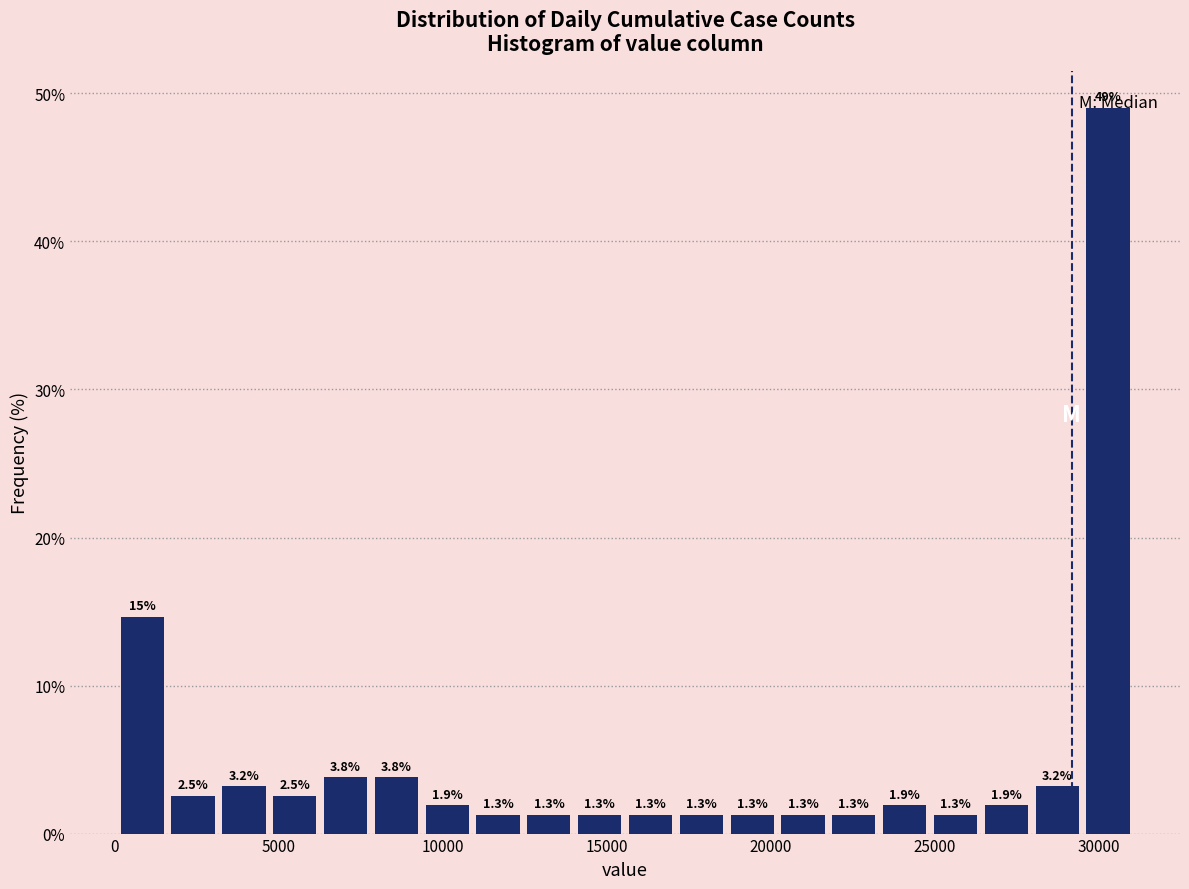

Around what value on the x-axis is the tallest bar? Give the approximate position of its centre, as read against the axis.

30500